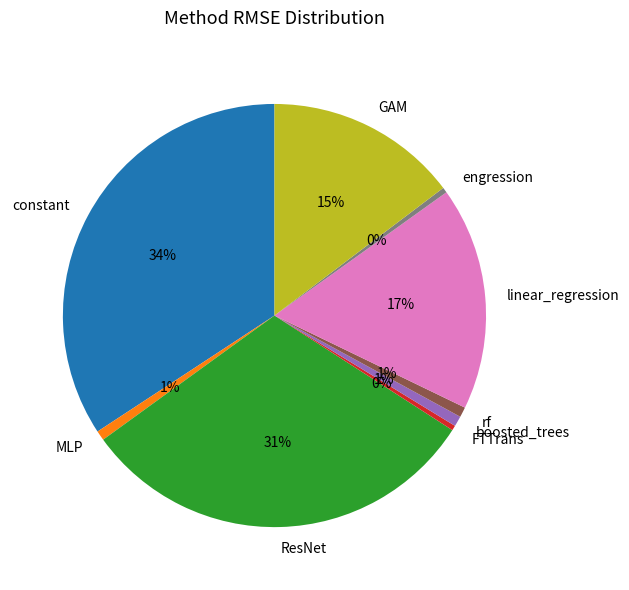

True or false: linear_regression accounts for 17% of the total.

True